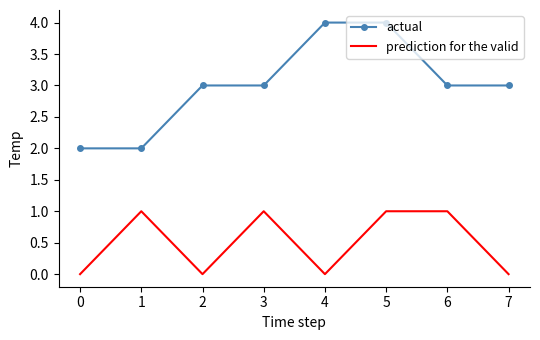

Reading left to right, list all the values displayed in this chart.

actual: 2	2	3	3	4	4	3	3
prediction for the valid: 0	1	0	1	0	1	1	0